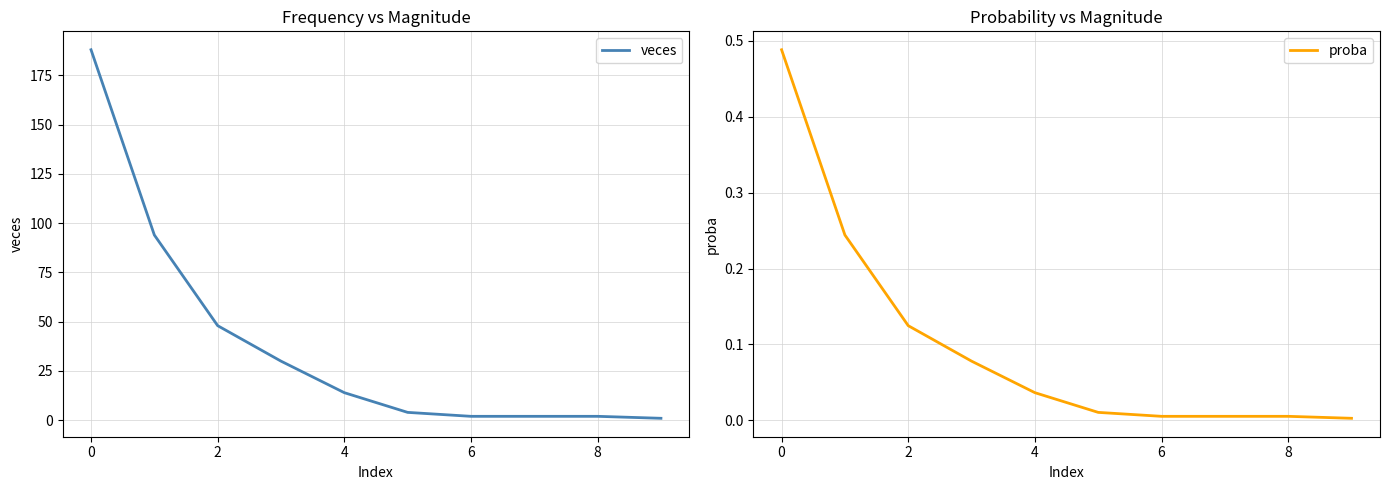

Reading left to right, transcribe all the data shown in this chart.

veces: 188.0	94.0	48.0	30.0	14.0	4.0	2.0	2.0	2.0	1.0
proba: 0.5	0.2	0.1	0.1	0.0	0.0	0.0	0.0	0.0	0.0